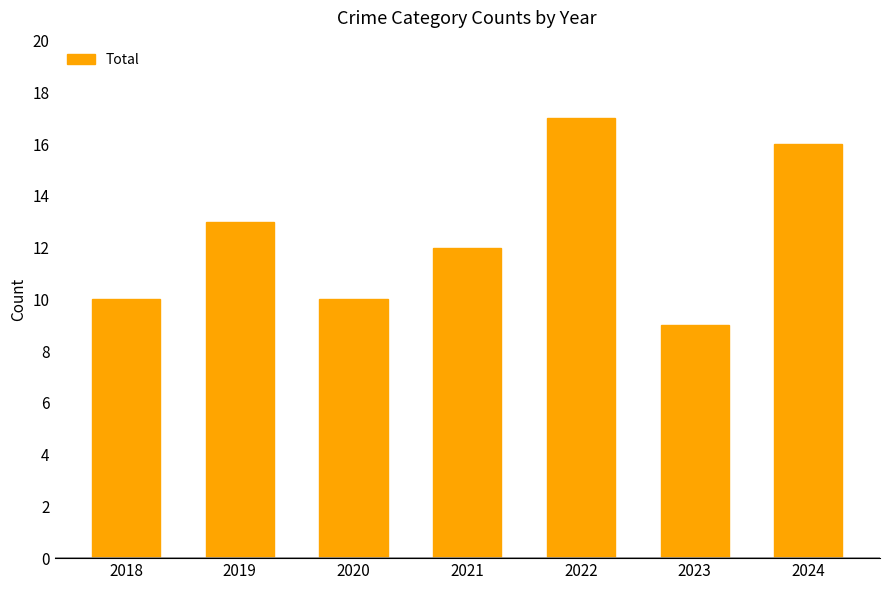

How many values are below 12?

3